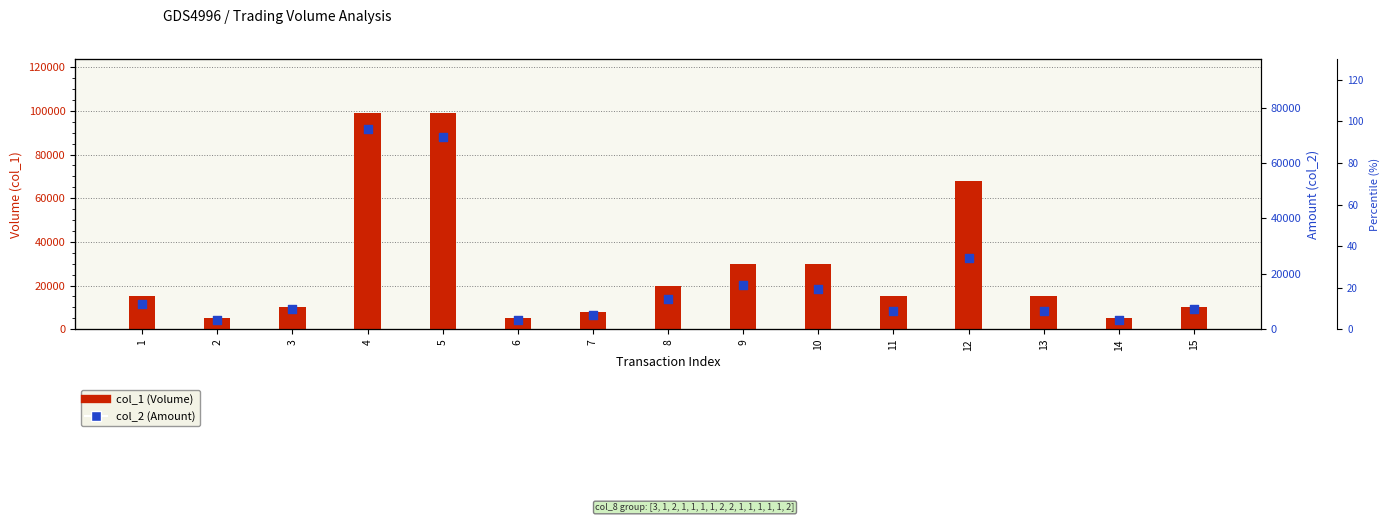

Which series contains the highest Y value?

col_1 (Volume)